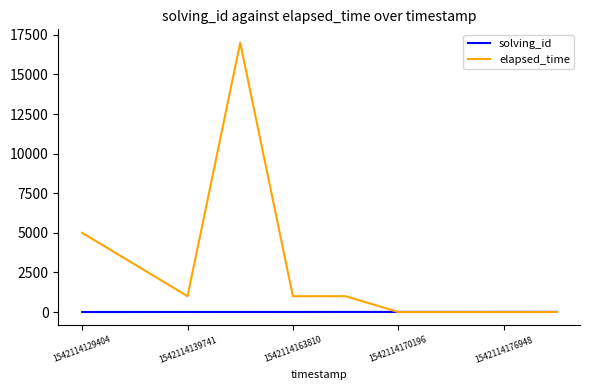

List the series in order of their overall mean, highest first.

elapsed_time, solving_id